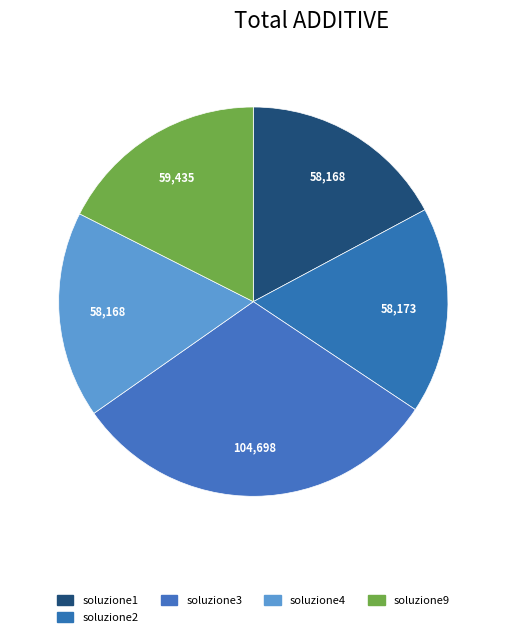

Count the number of slices in the pie.

5